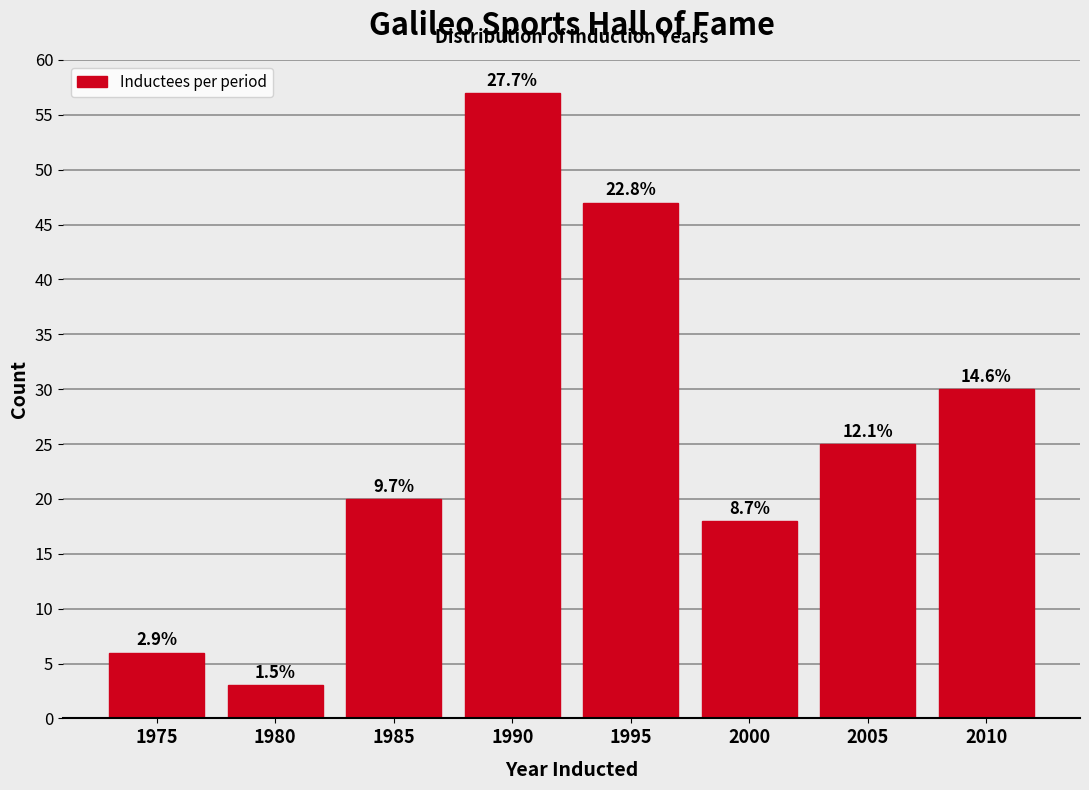

How many bars are there in total?

8